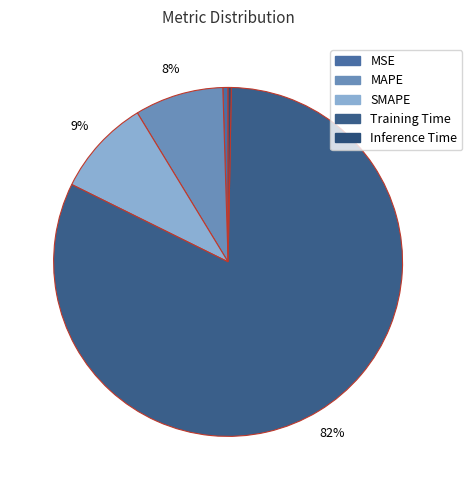

Do SMAPE and MSE together represent more than half of the pie?

No